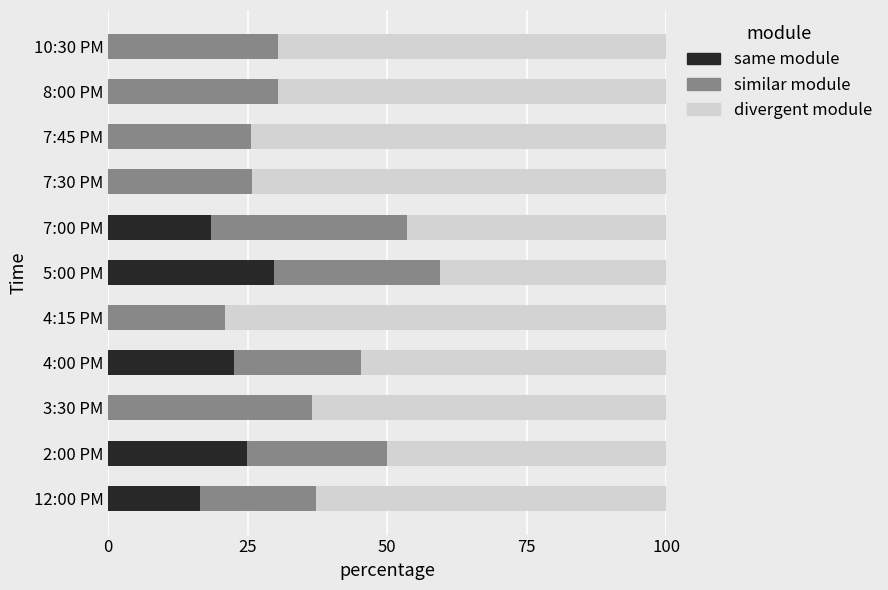

What is the highest value of the same module series?

29.7